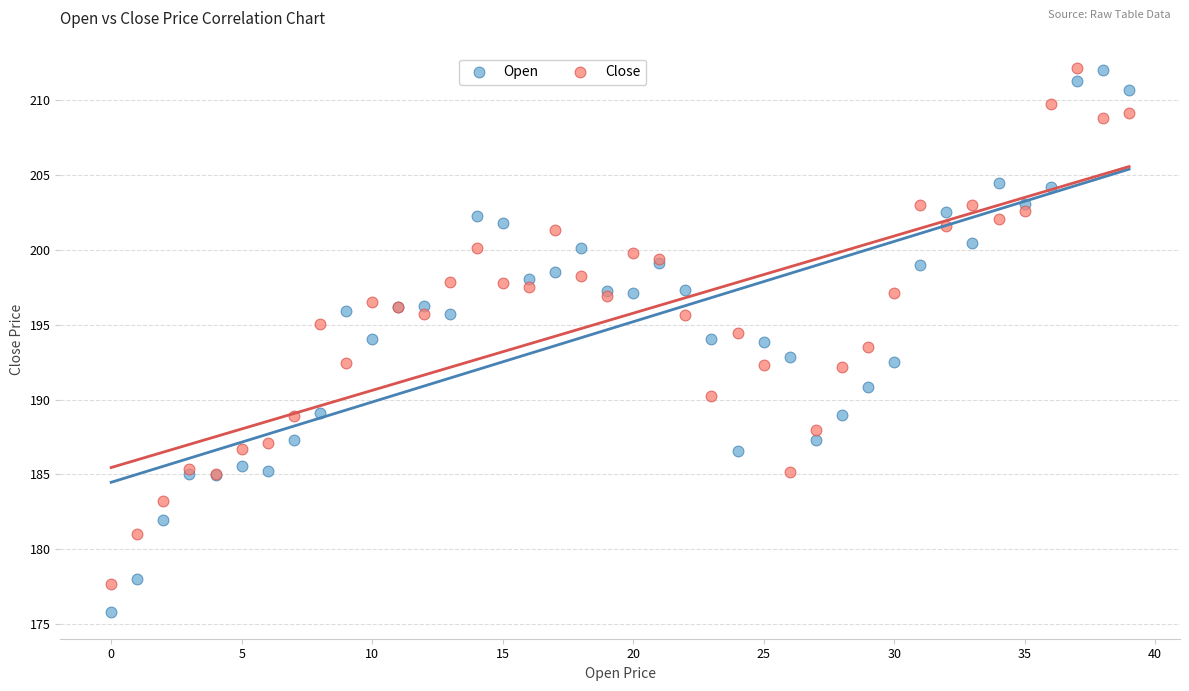

Which series has the largest Y range (max minus min)?

Open